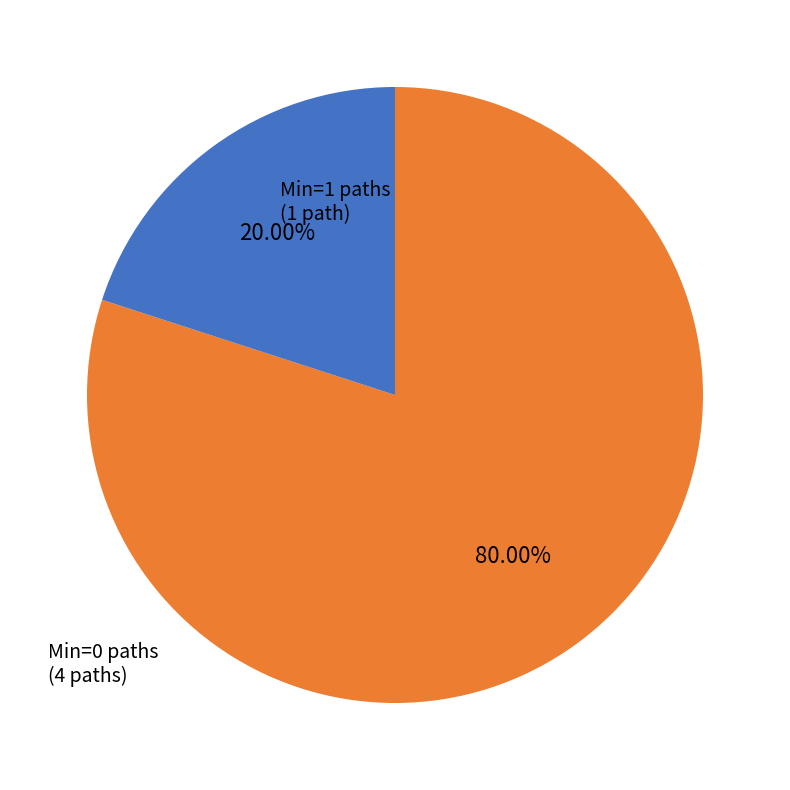

Is there a majority slice in this chart?

Yes